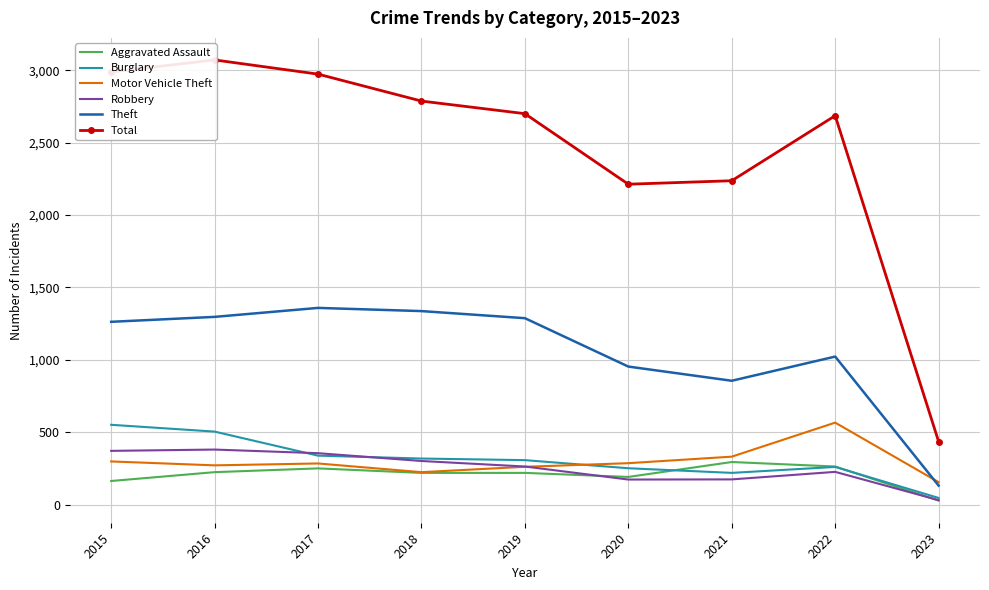

What is the difference between the highest and lowest values at 2023?

408